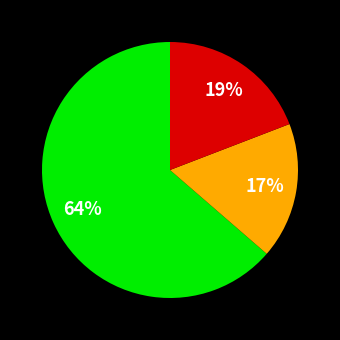

To the nearest percent, what is the average slice percentage?

33%